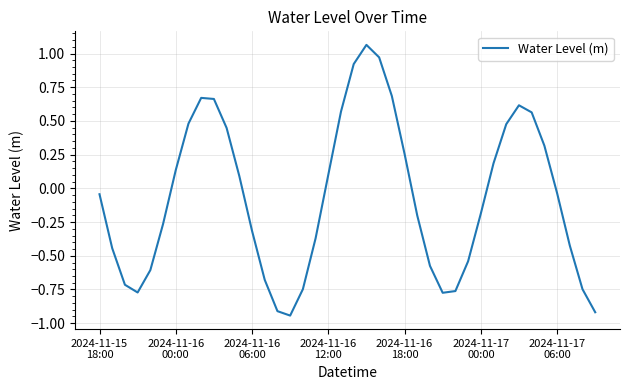

Where is the first local maximum?

8